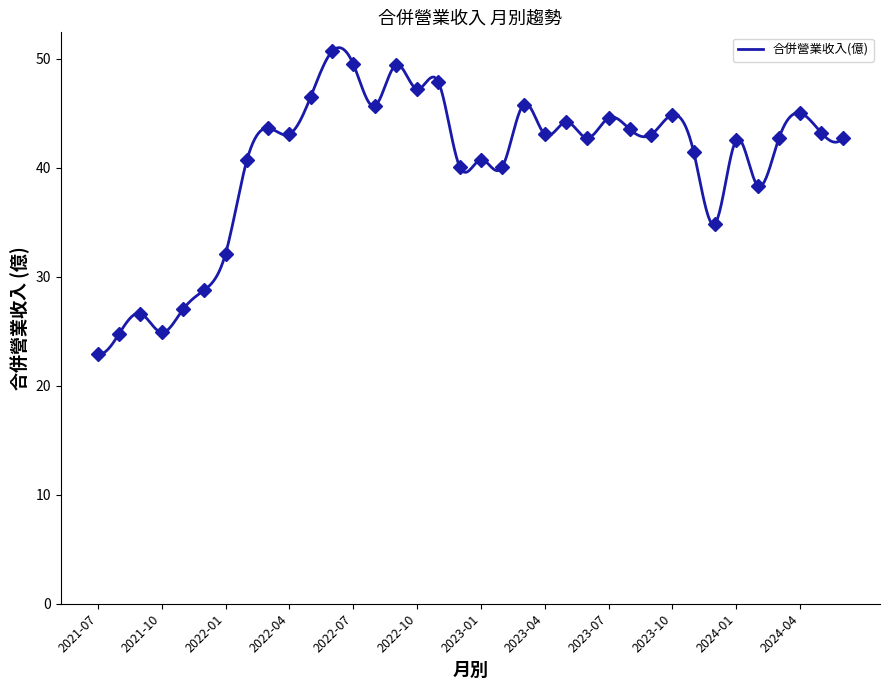

Which has a higher value, 2024-03 or 2023-03?

2023-03